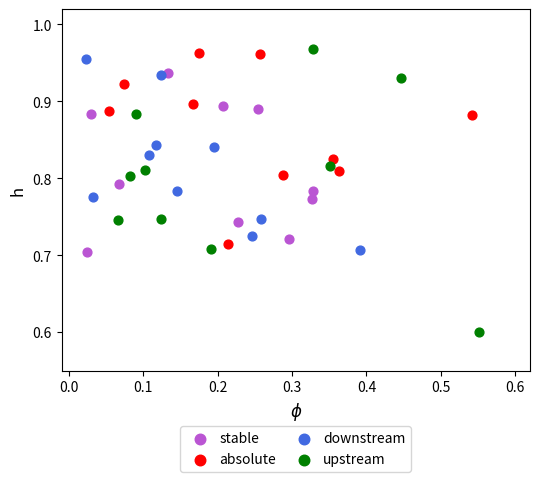

What are all the series names shown in the legend?

stable, absolute, downstream, upstream